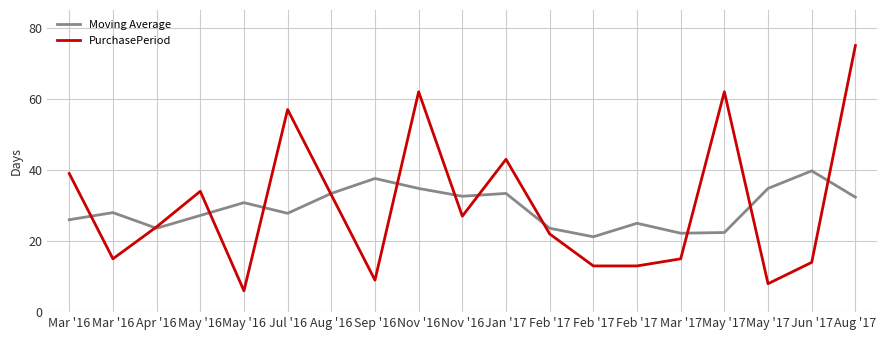

What are all the series names shown in the legend?

Moving Average, PurchasePeriod